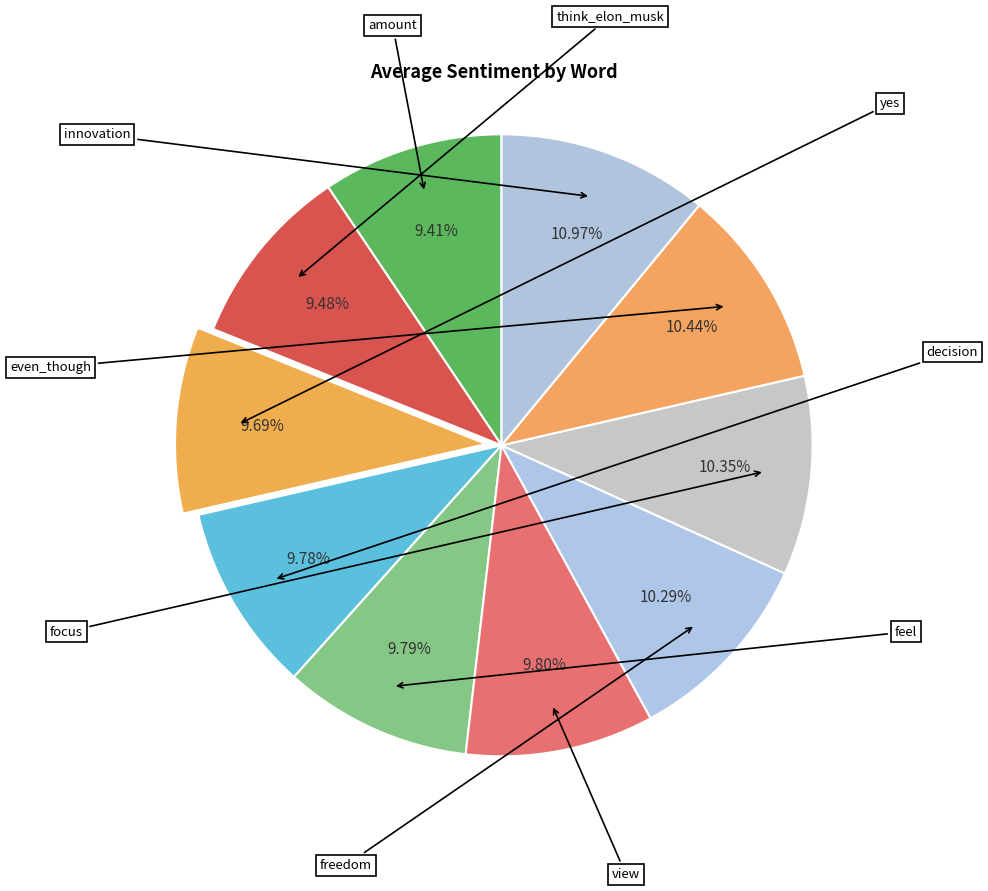

How many segments does this pie chart have?

10